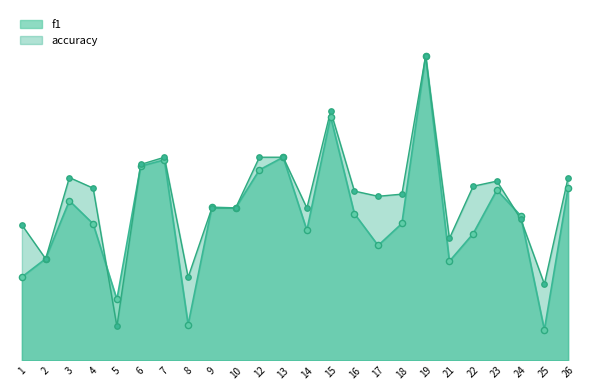

Which series reaches the maximum Y coordinate?

f1